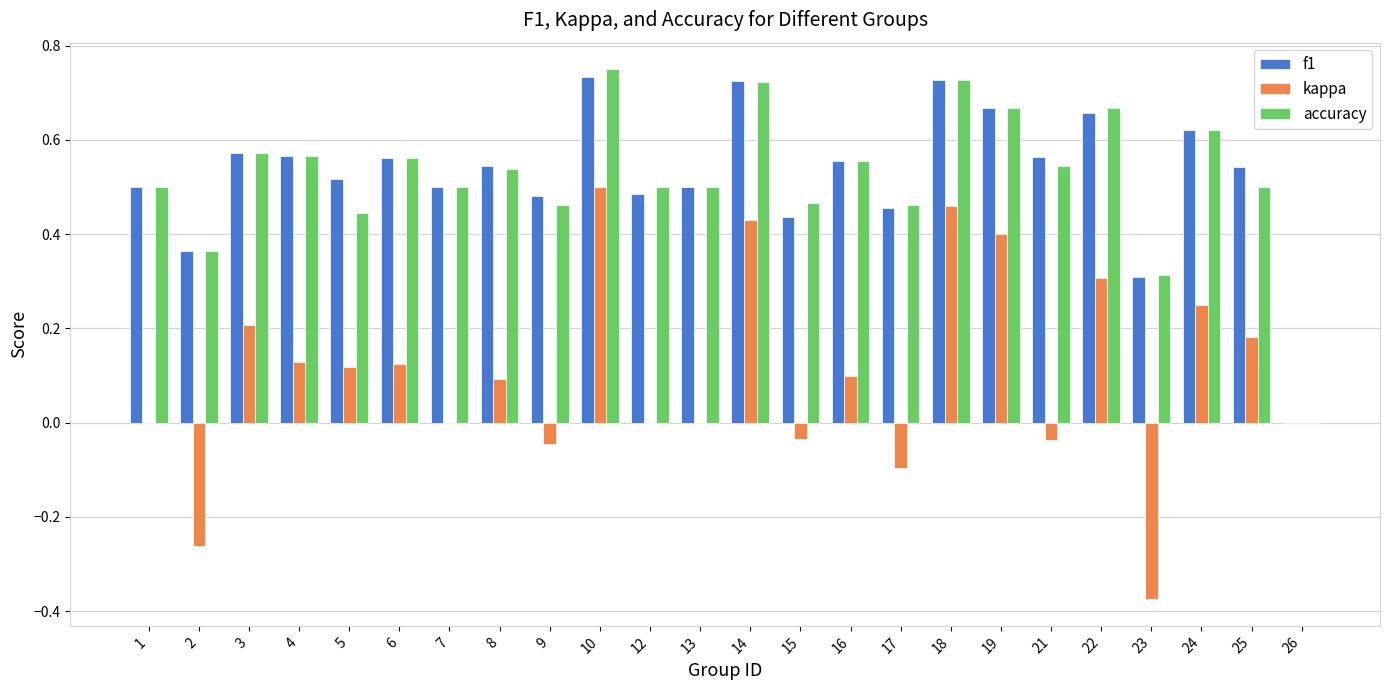

Where is f1 nearest to the value 0?

26